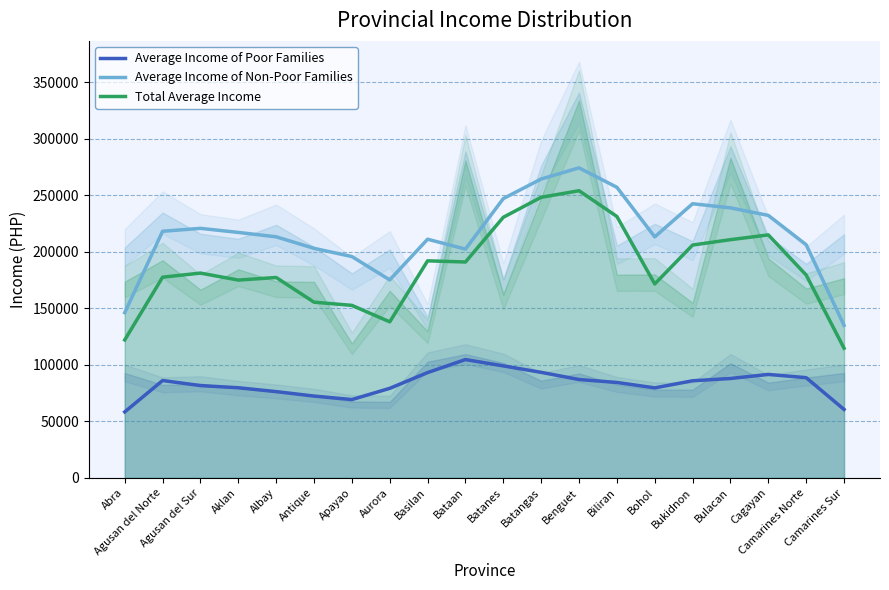

What is the difference between the second highest and second lowest values in the Total Average Income series?

126226.1